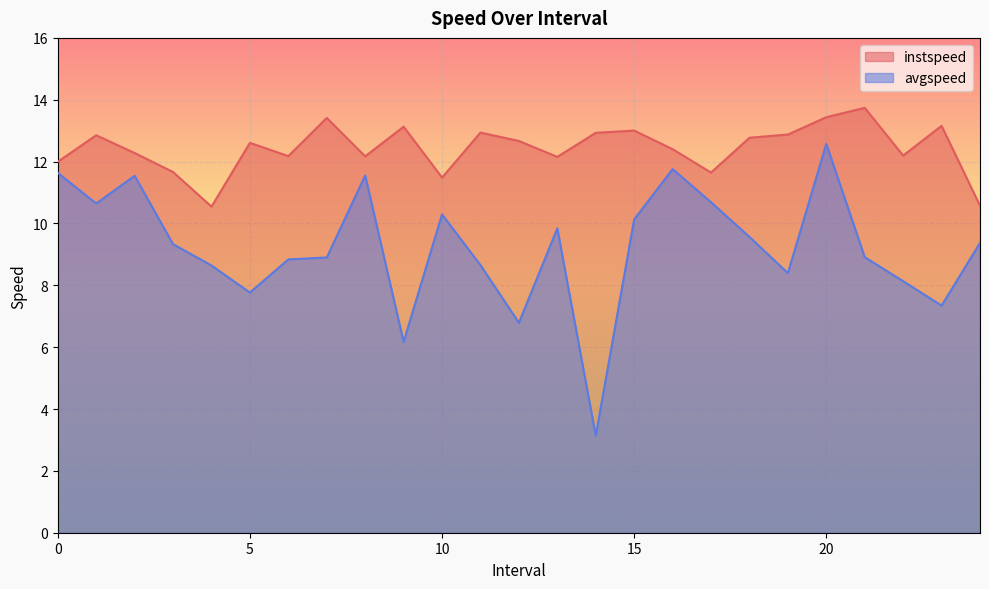

What position from the left is 23.0?

24